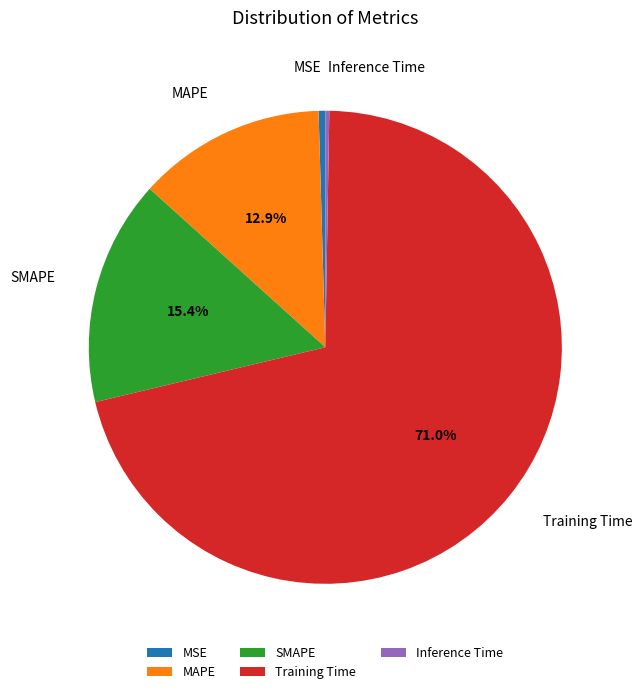

Is it true that MSE is 15% of the pie?

False